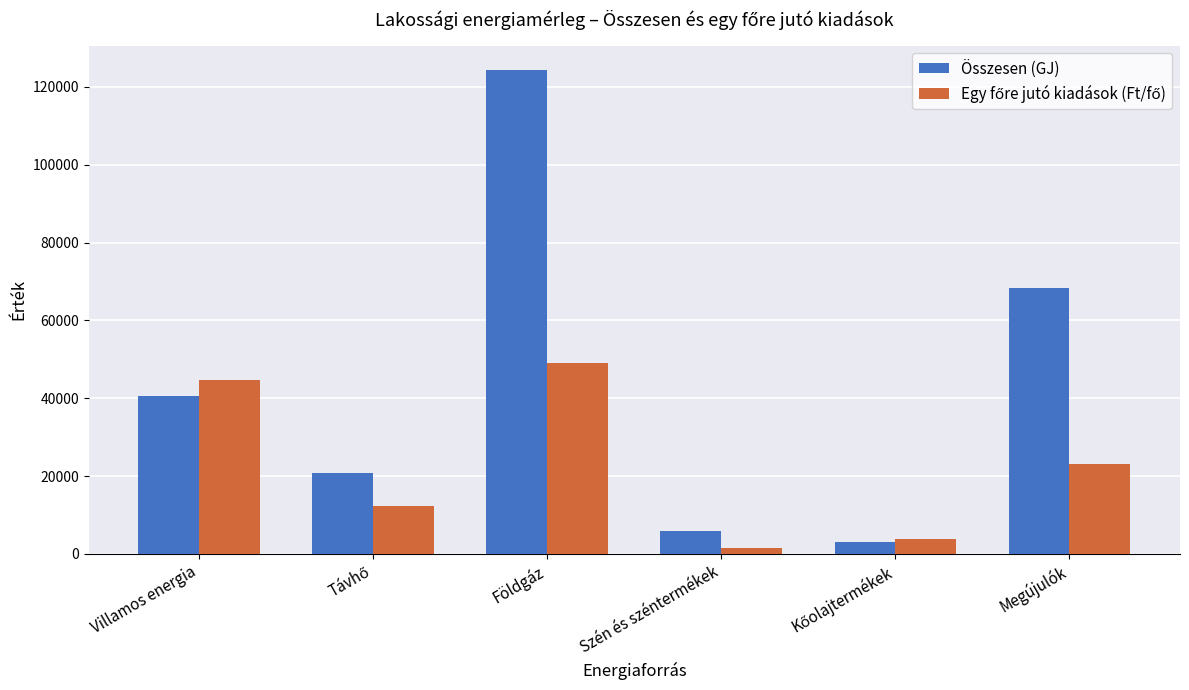

What is the difference between the highest and lowest values at Megújulók?

45346